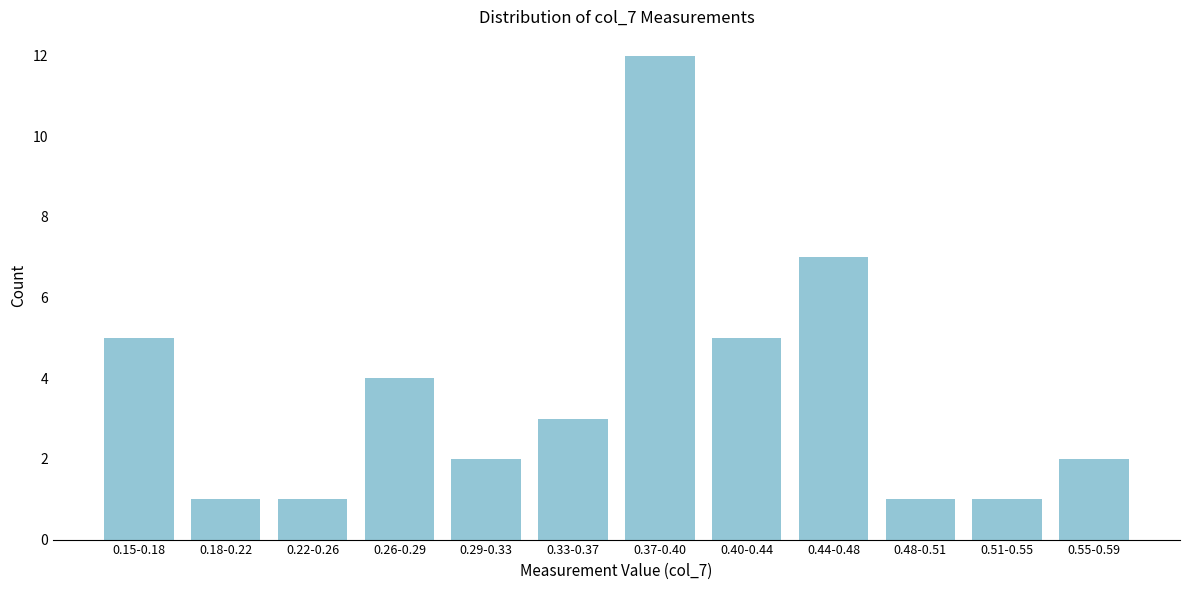

Reading left to right, extract all data points from this chart.

0.15-0.18=5	0.18-0.22=1	0.22-0.26=1	0.26-0.29=4	0.29-0.33=2	0.33-0.37=3	0.37-0.40=12	0.40-0.44=5	0.44-0.48=7	0.48-0.51=1	0.51-0.55=1	0.55-0.59=2